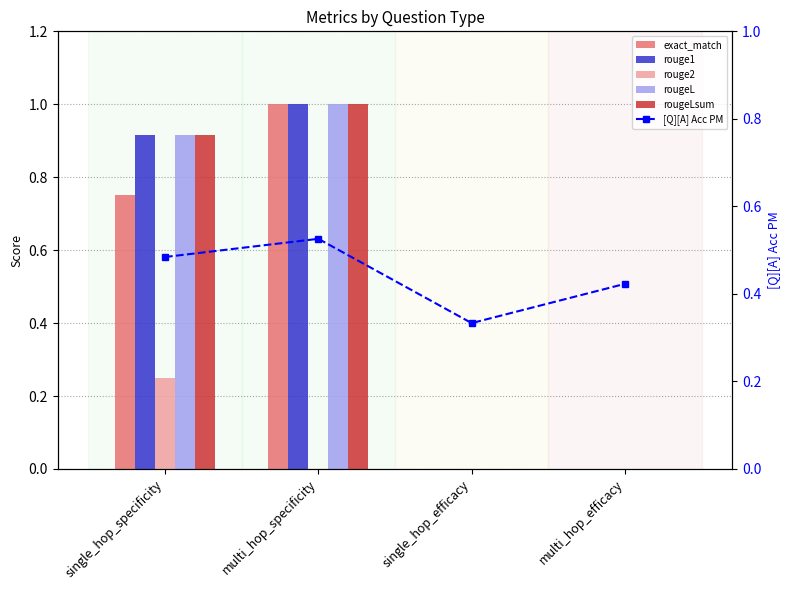

What is the difference between the highest and lowest values at multi_hop_specificity?

1.0